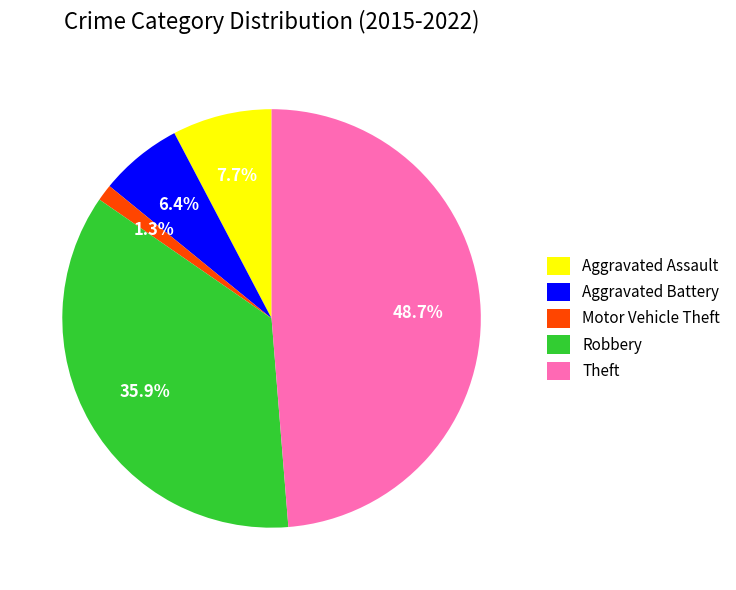

Does any single category account for the majority?

No